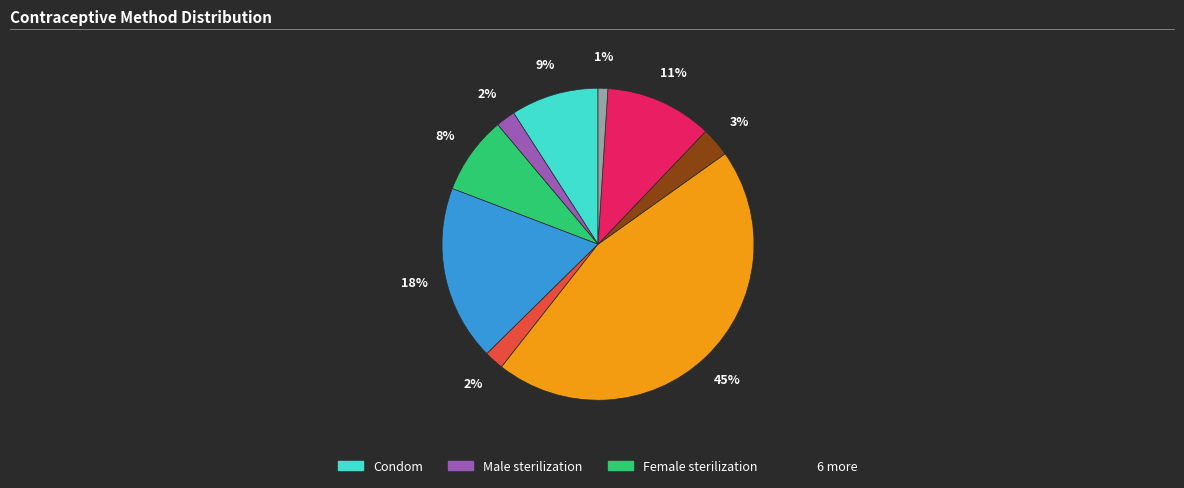

Is there a majority slice in this chart?

No